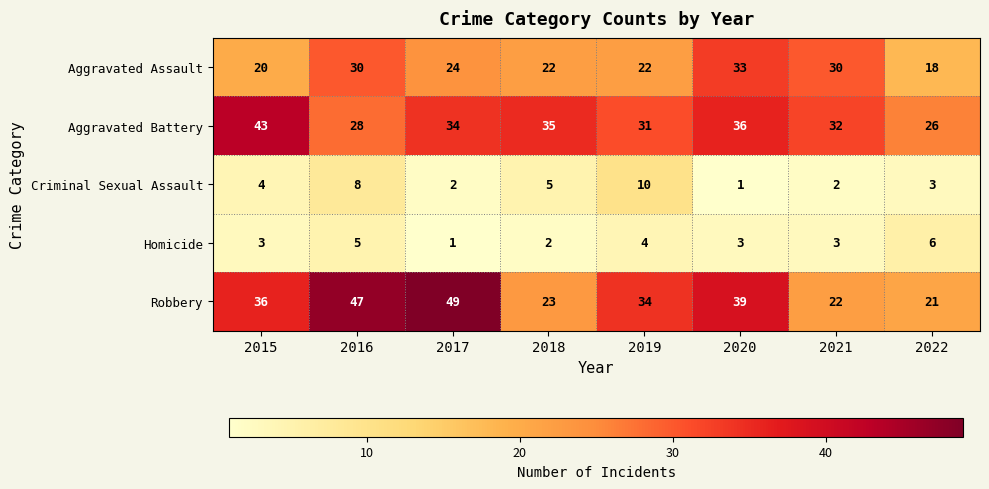

At which category is the sum across all series the highest?

2016